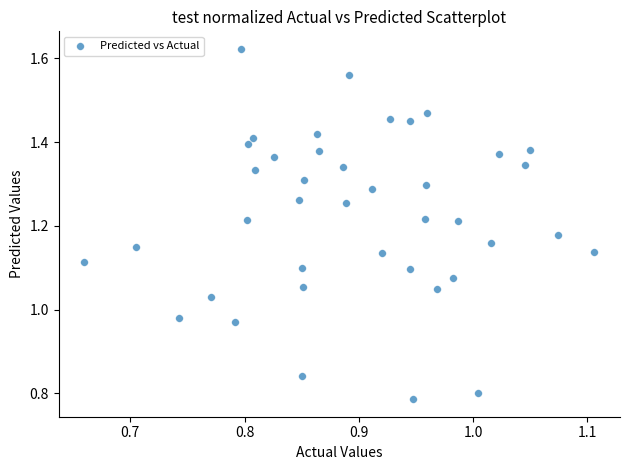

What is the range of X values (max minus min)?

0.4